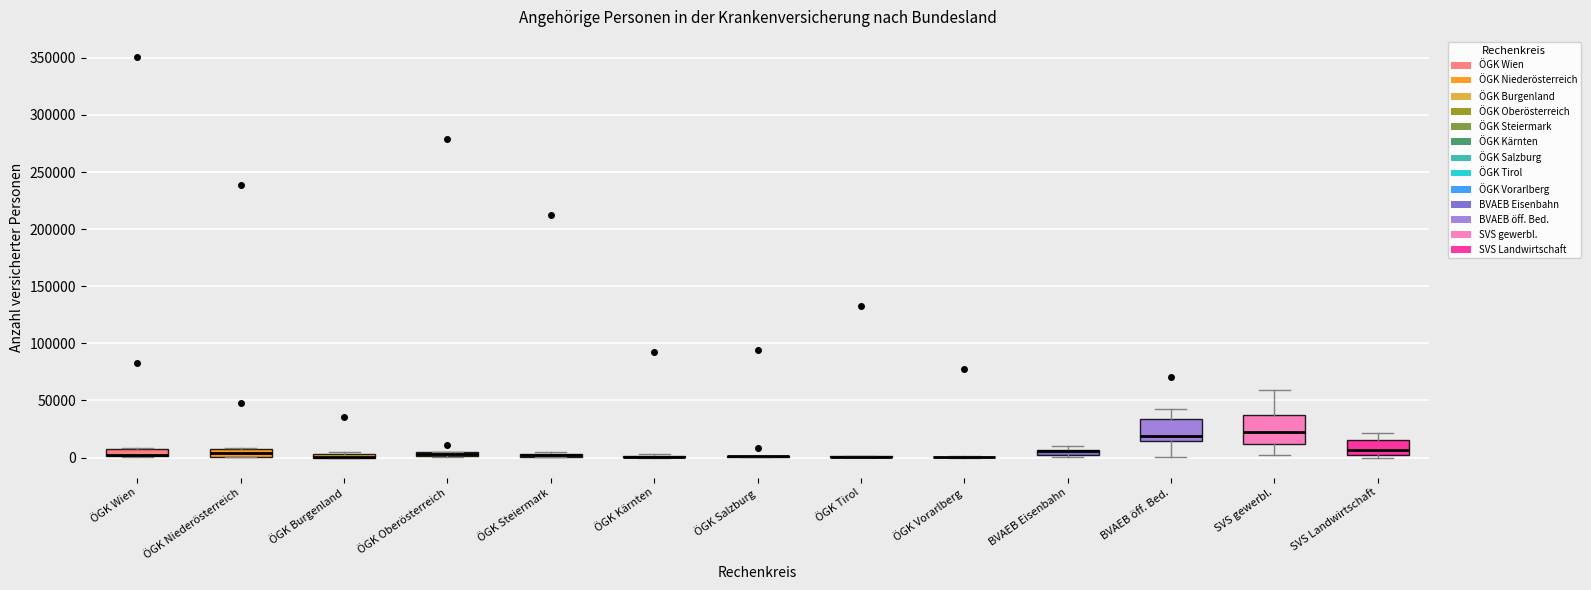

Where is the upper edge of the box for ÖGK Wien on the y-axis? The values are not printed on the chart, so give them approximately, as read against the axis.

5000